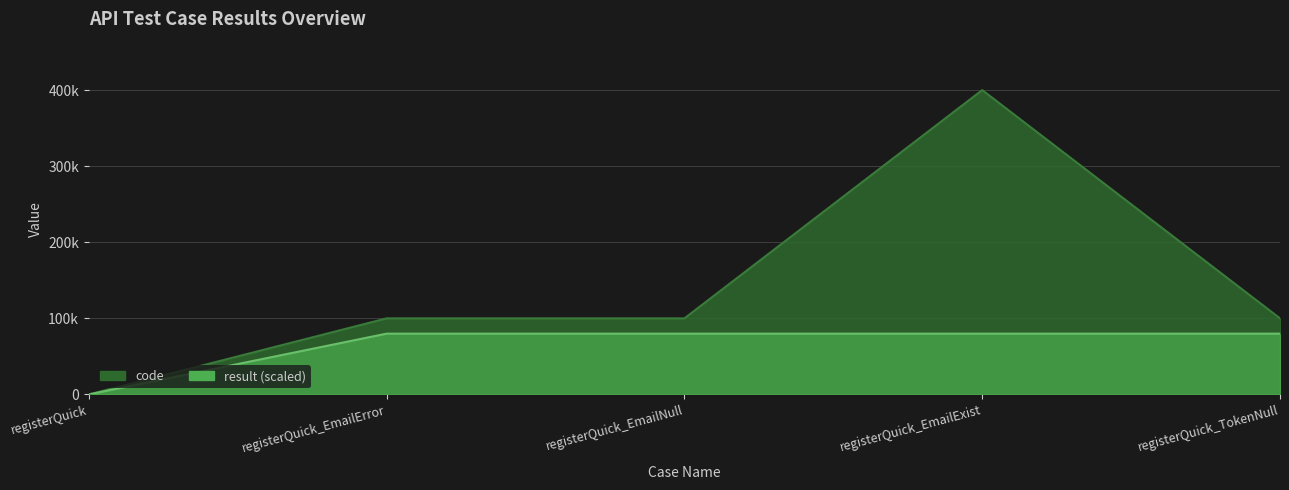

Rank the series by their maximum value, from lowest to highest.

result, code